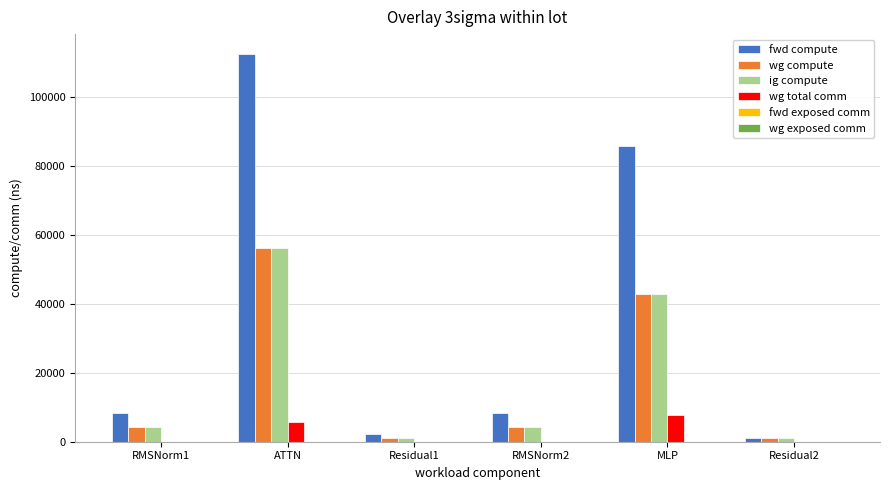

What is the spread (max minus min) of values at MLP?

77908.2